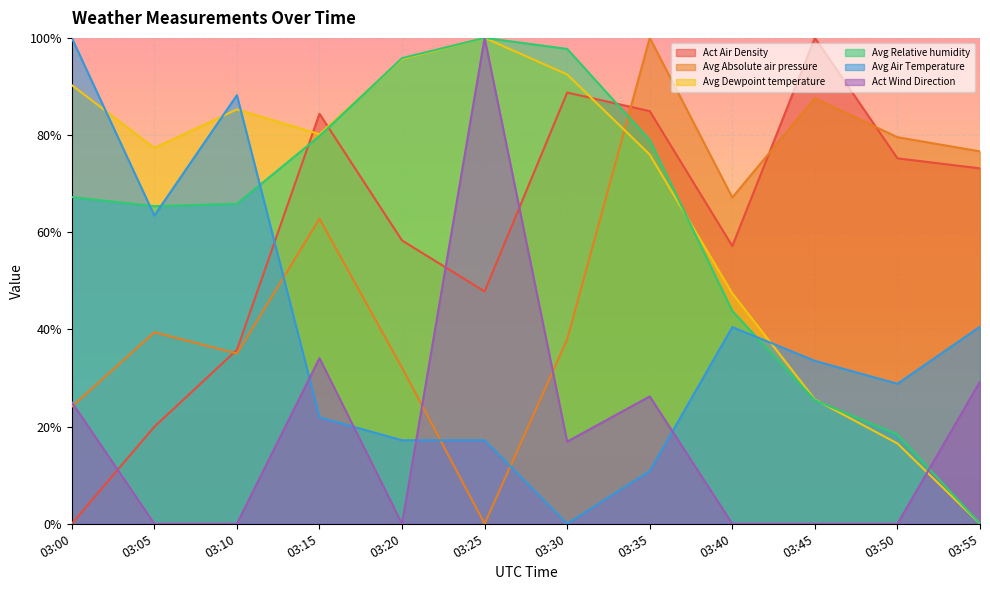

True or false: Act Air Density has a value of 0.7 at 03:55.

True